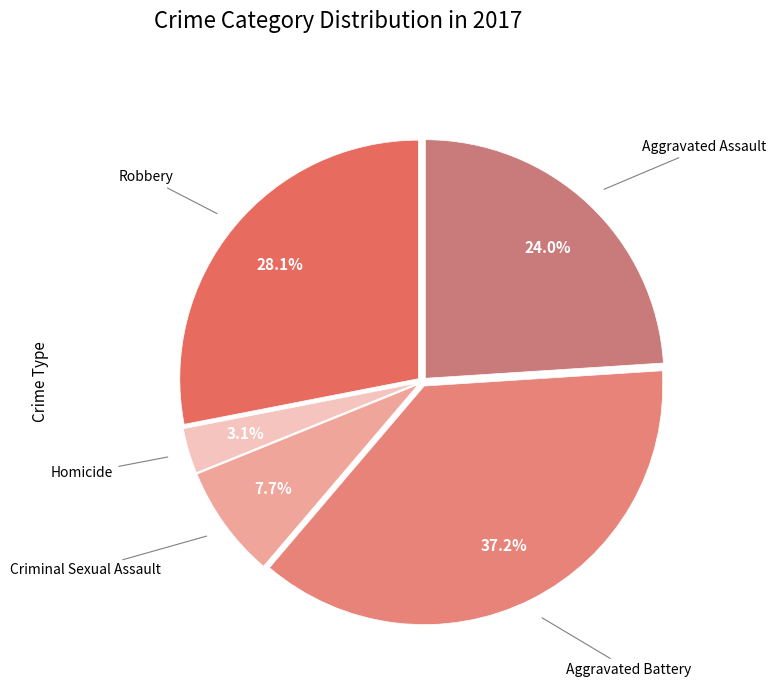

Approximately how many times larger is the value at Aggravated Battery compared to Aggravated Assault?

1.6